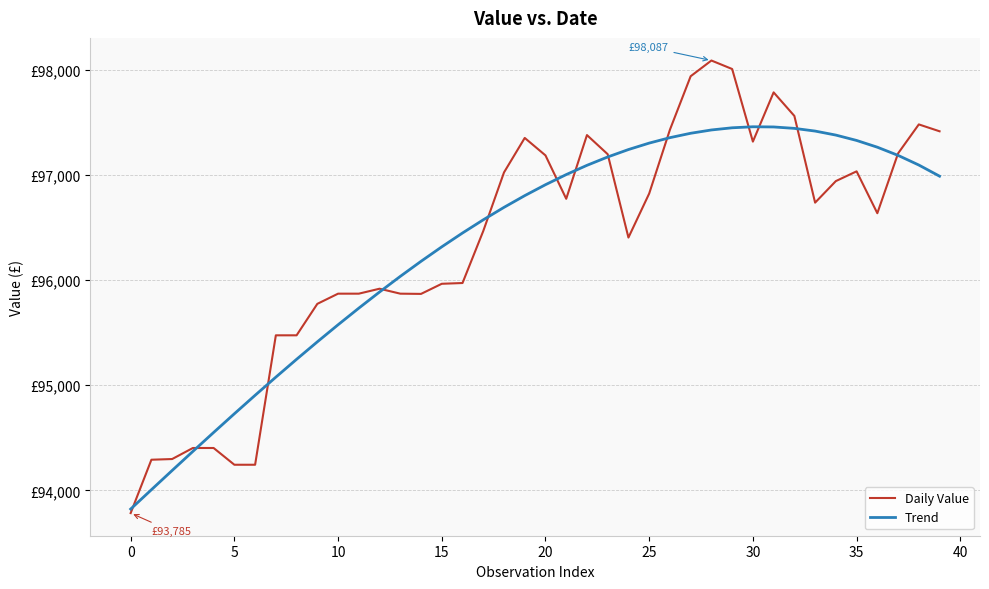

At which category does Daily Value reach its first local valley?

14